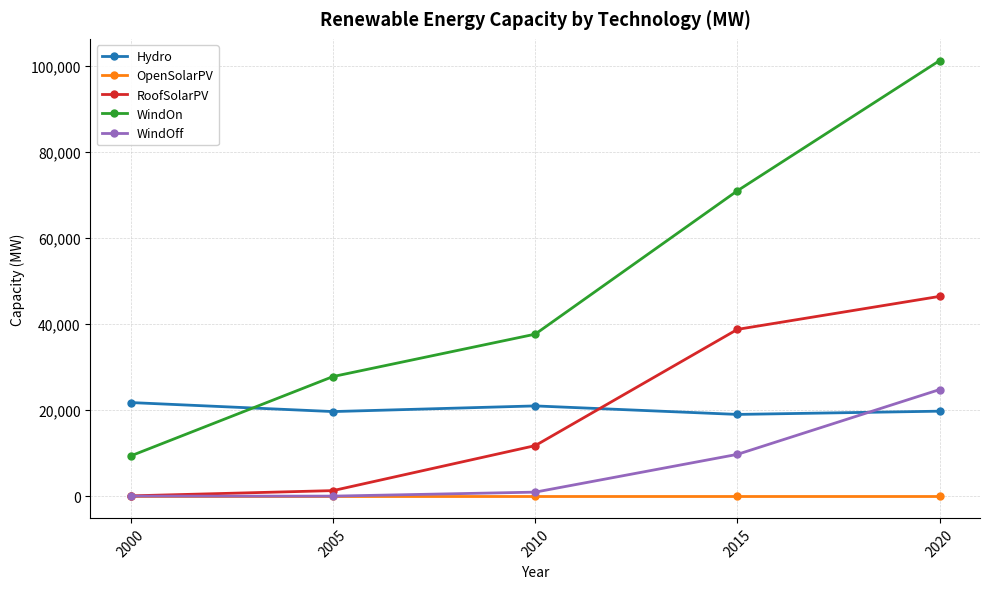

At which category does Hydro reach its first local valley?

2005